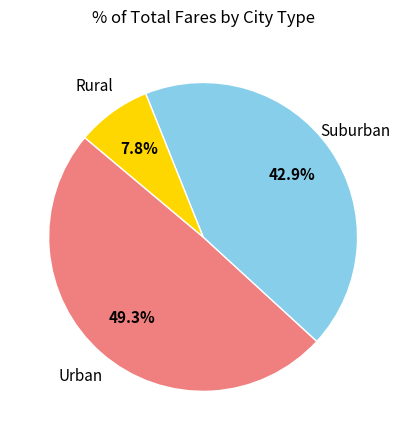

Is there any slice that represents more than half of the pie?

No